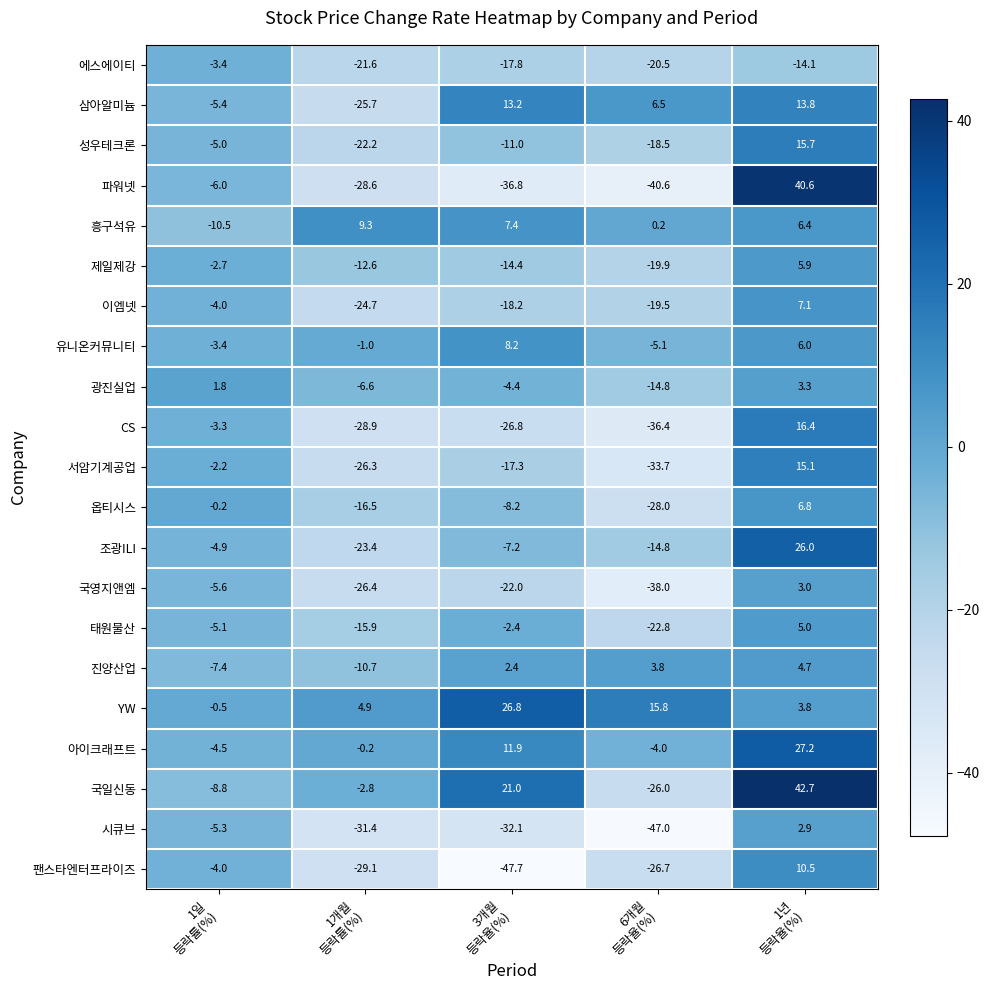

Which series has the largest total across all categories?

YW